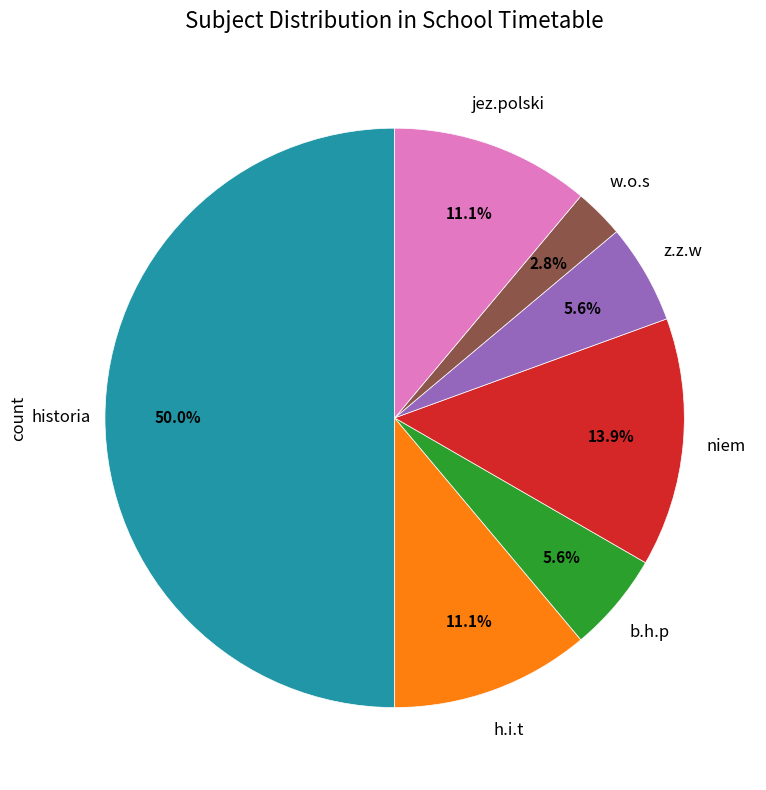

How many segments does this pie chart have?

7